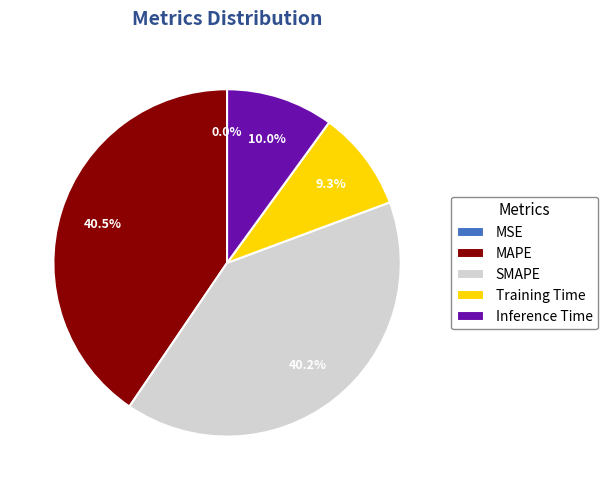

What is the total percentage of Training Time and Inference Time?

19.3%